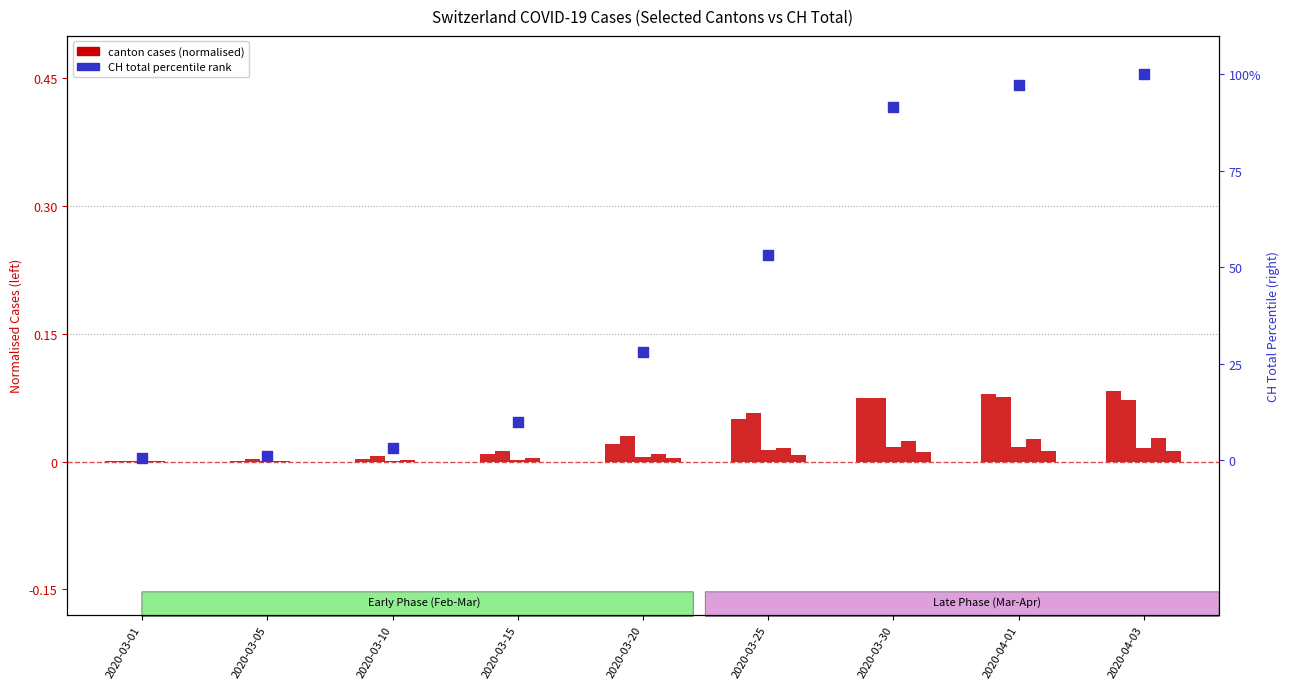

Which series has the largest Y range (max minus min)?

CH percentile rank